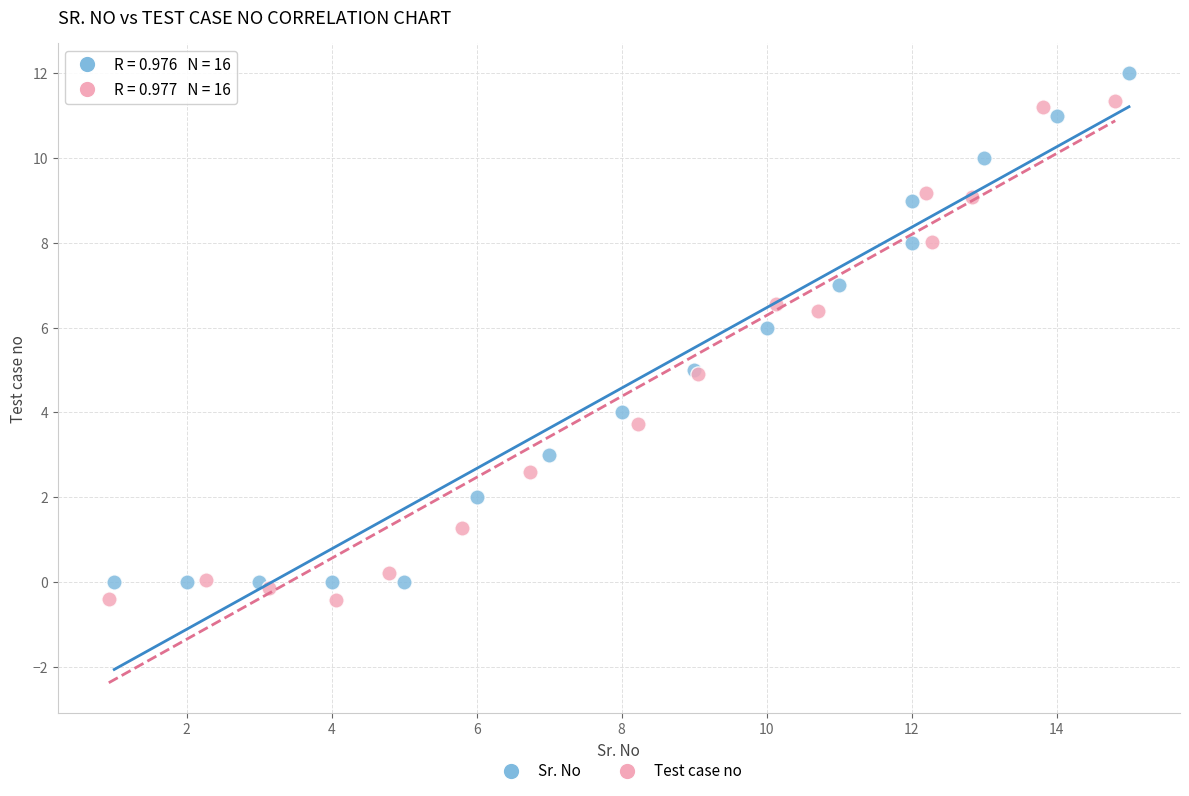

What are all the series names shown in the legend?

Sr. No, Test case no